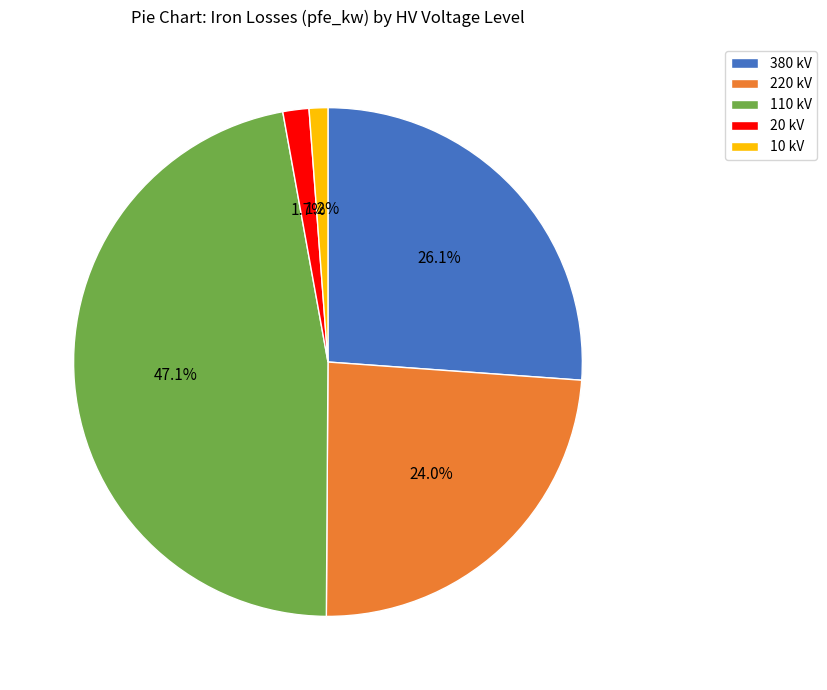

How much of the chart is everything except 110 kV?

52.9%